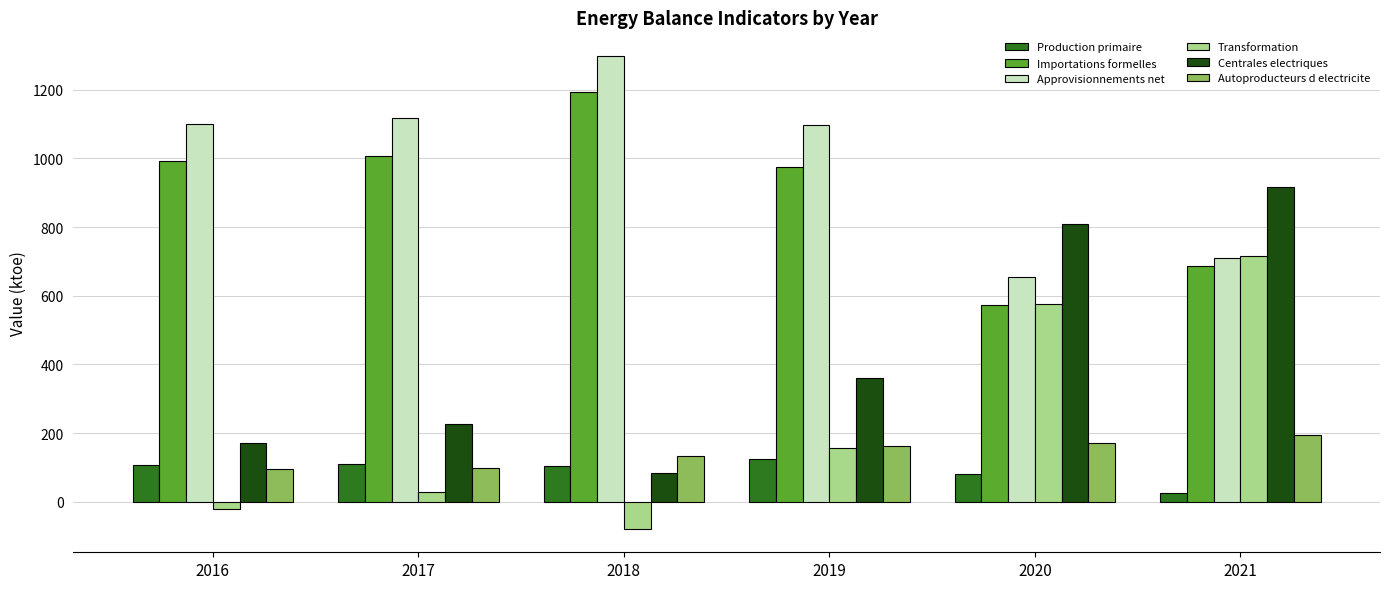

Which category has the highest value in the Transformation series?

2021